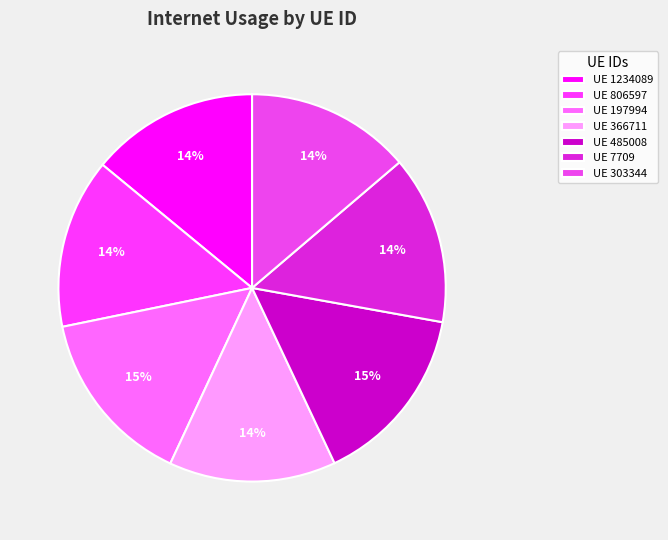

How many slices are in this pie chart?

7